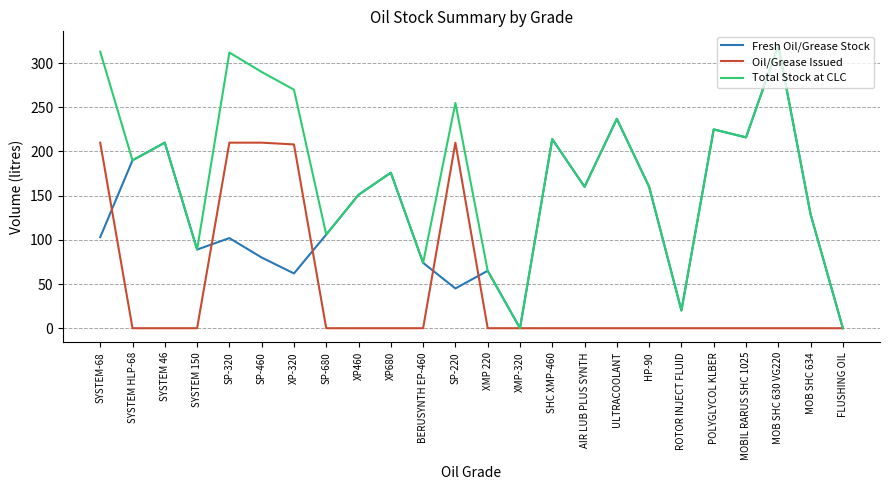

How many values in the Oil/Grease Issued series exceed 0?

5